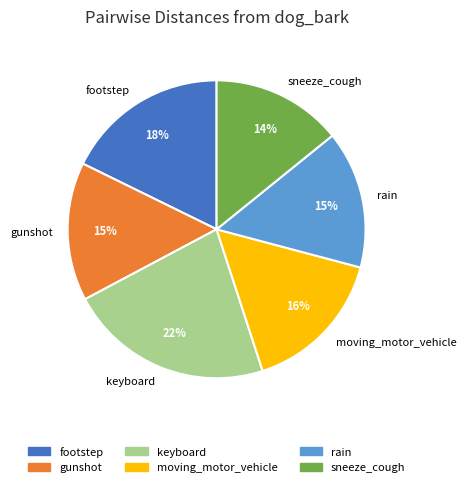

Count the number of slices in the pie.

6